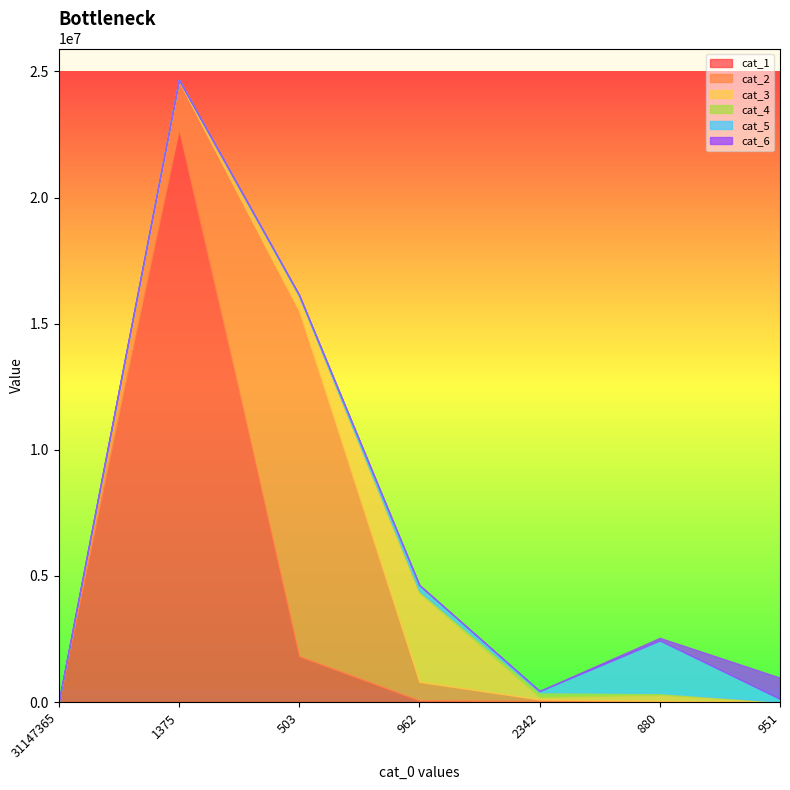

How many times do cat_5 and cat_2 cross each other?

1